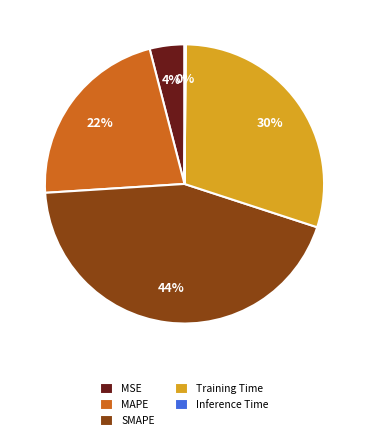

To the nearest percent, what is the combined percentage of MAPE and Training Time?

52%